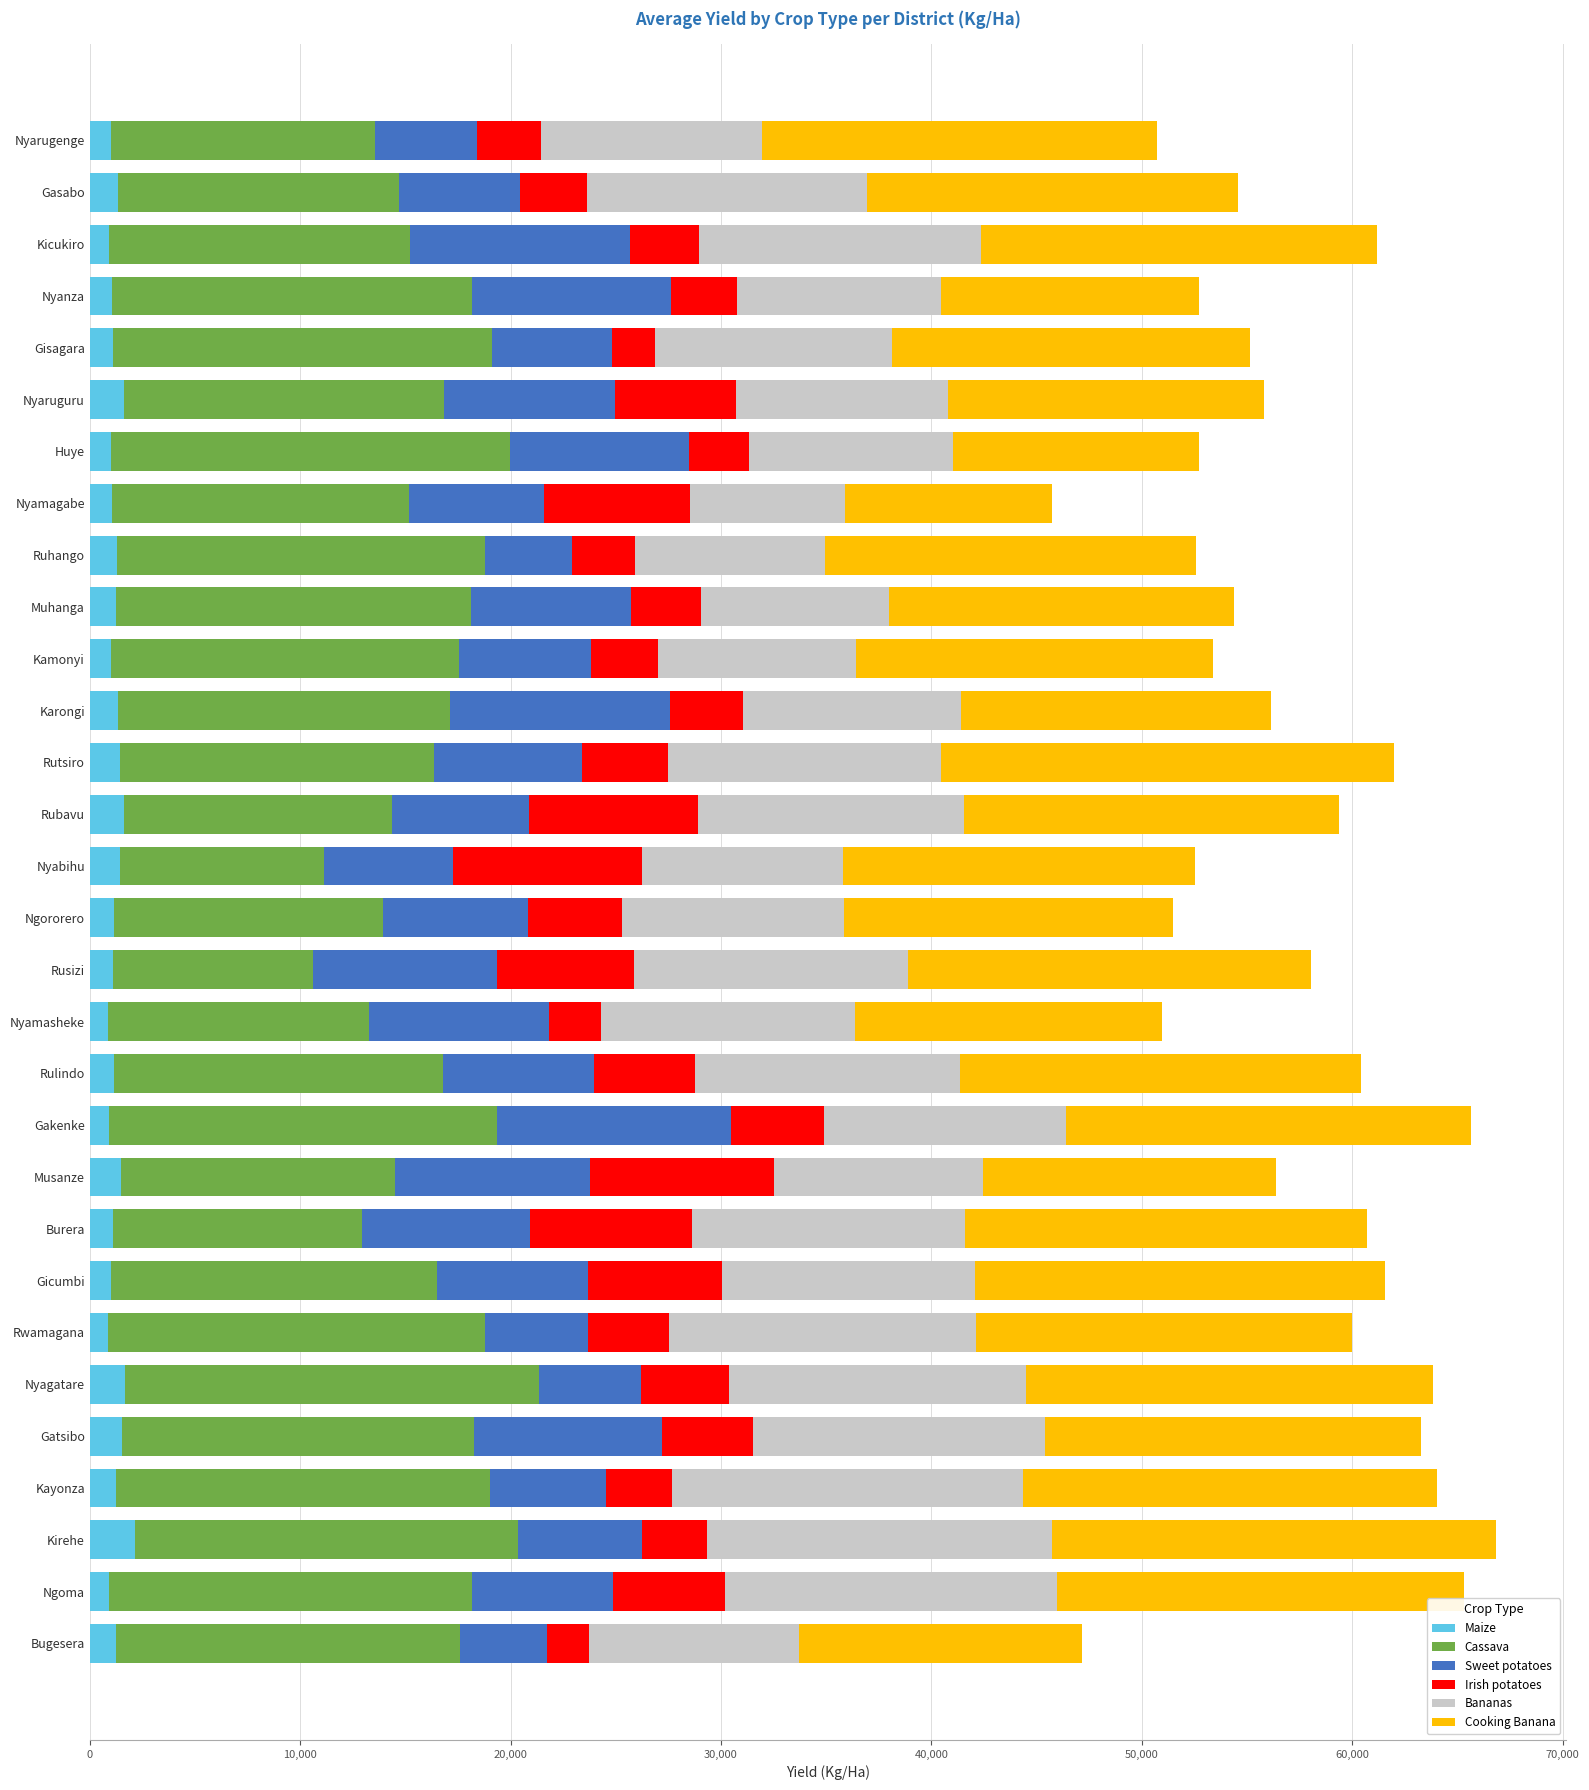

True or false: Maize has a value of 1451.2 at Rutsiro.

True